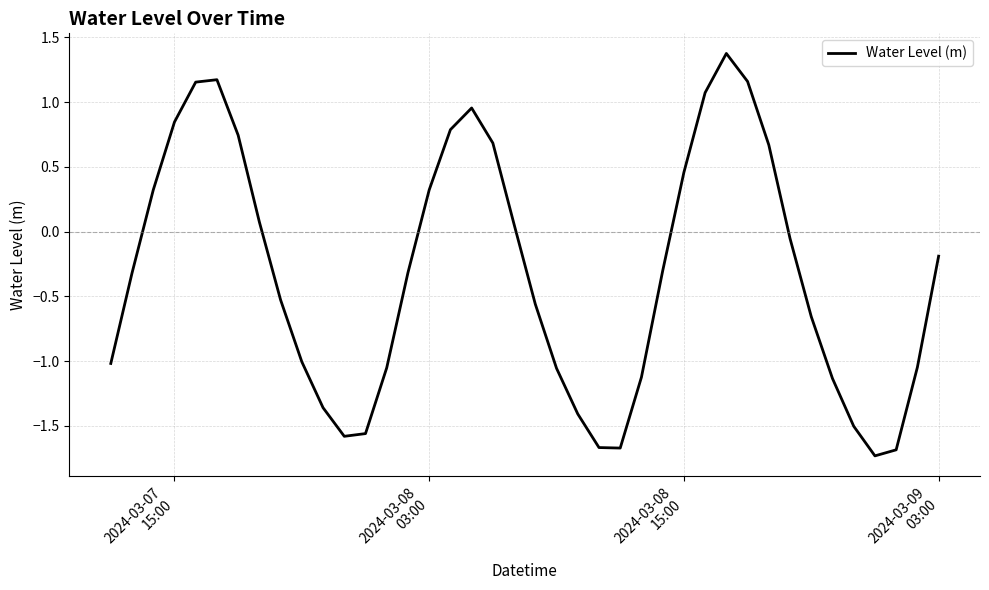

What is the smallest value displayed?

-1.7